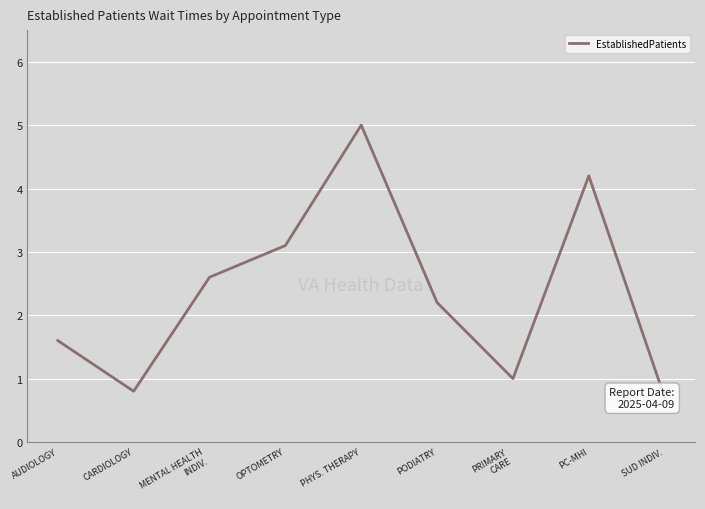

The chart shows a value of 0.8 at CARDIOLOGY. True or false?

True